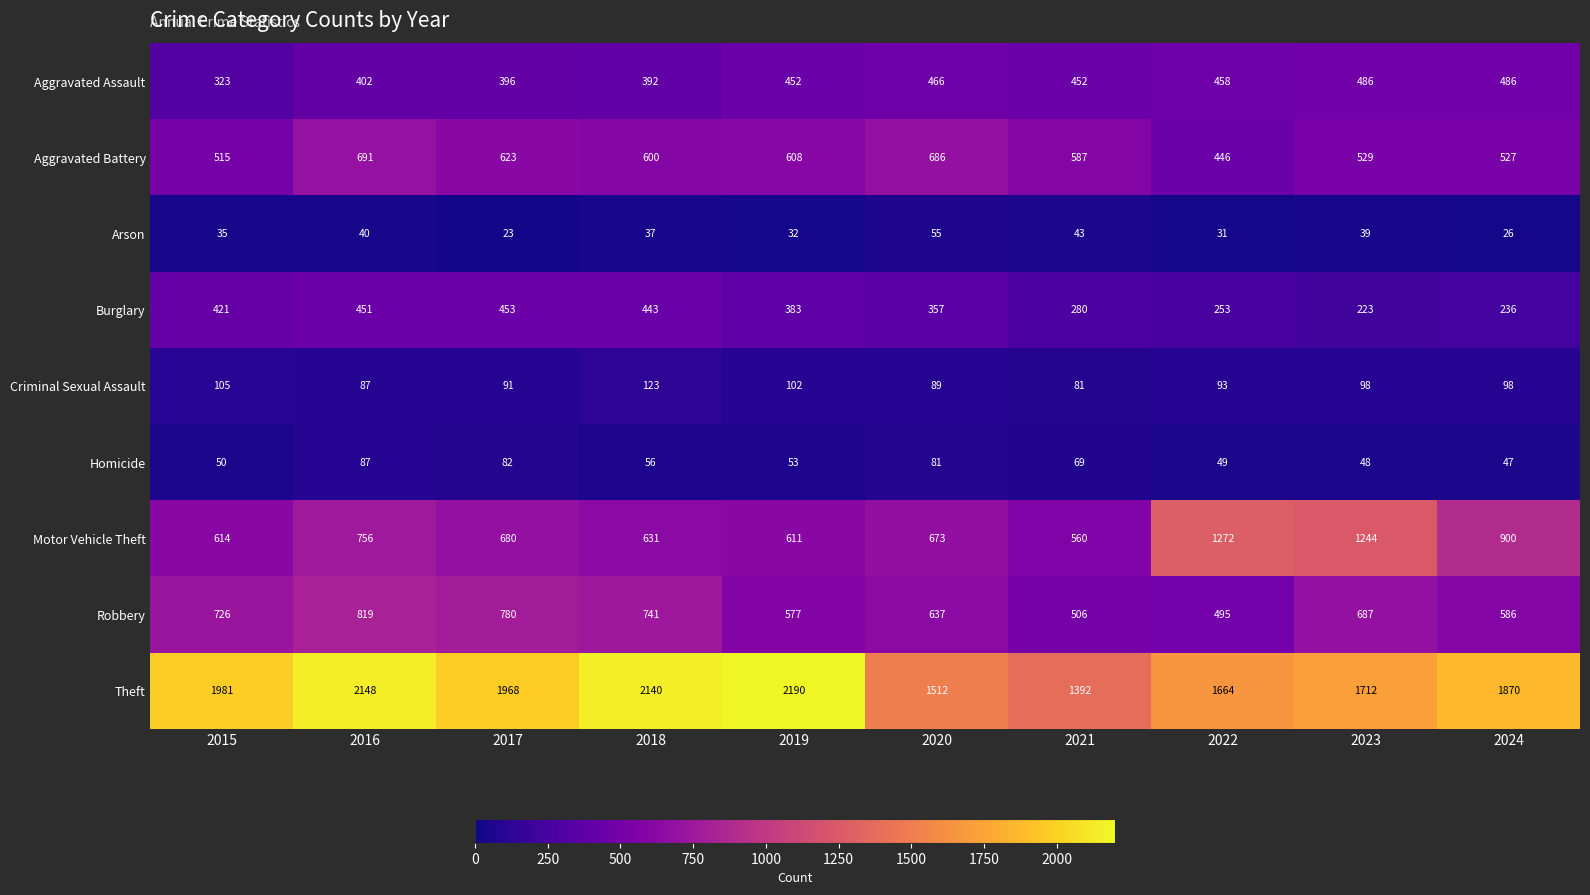

Which category has the lowest value across all series?

2017